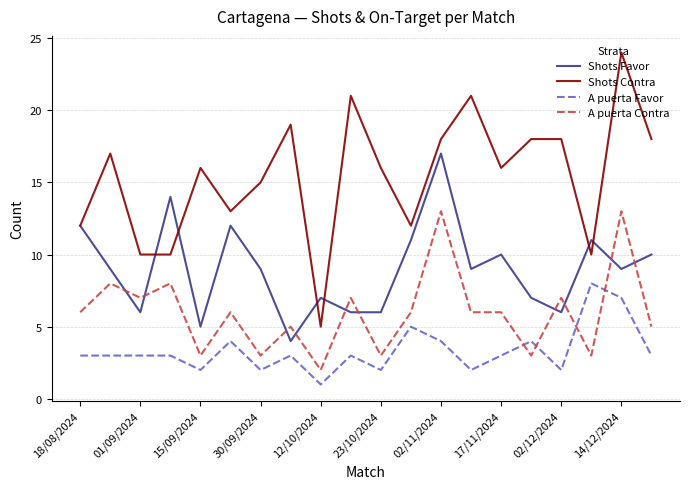

Rank the series by their average value, from lowest to highest.

A puerta Favor, A puerta Contra, Shots Favor, Shots Contra